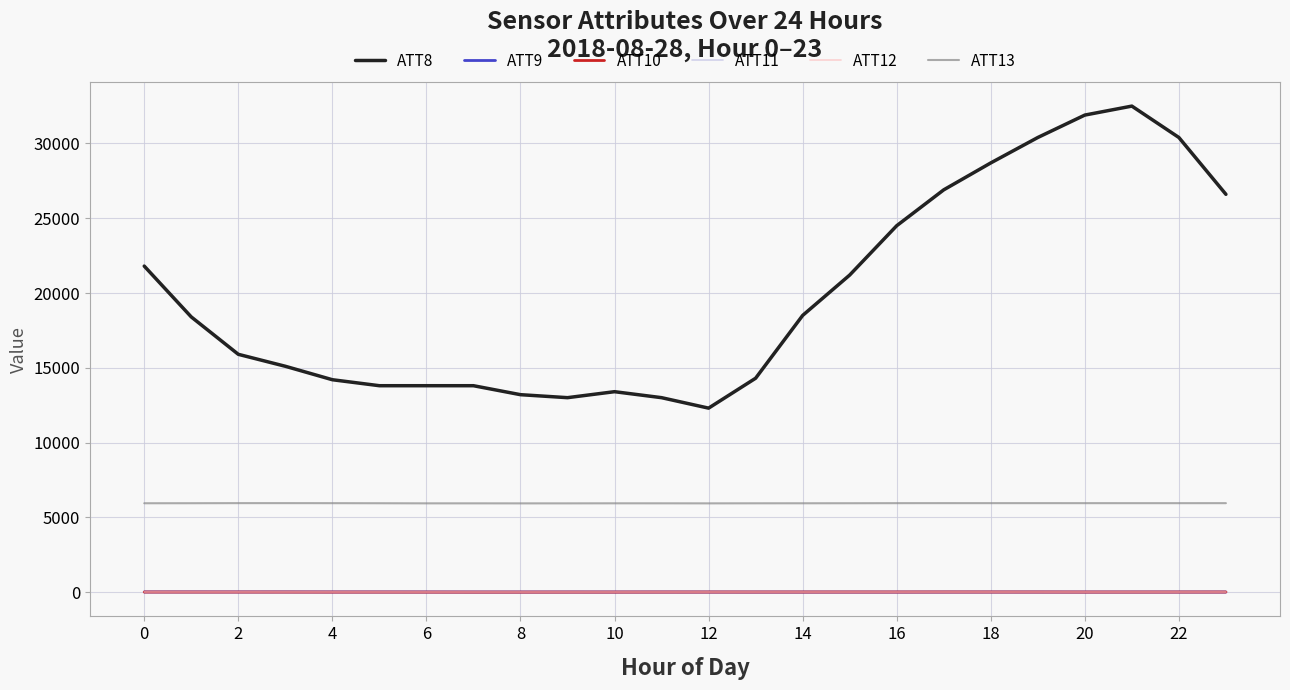

True or false: ATT9 has more than 0 interior local peaks.

True